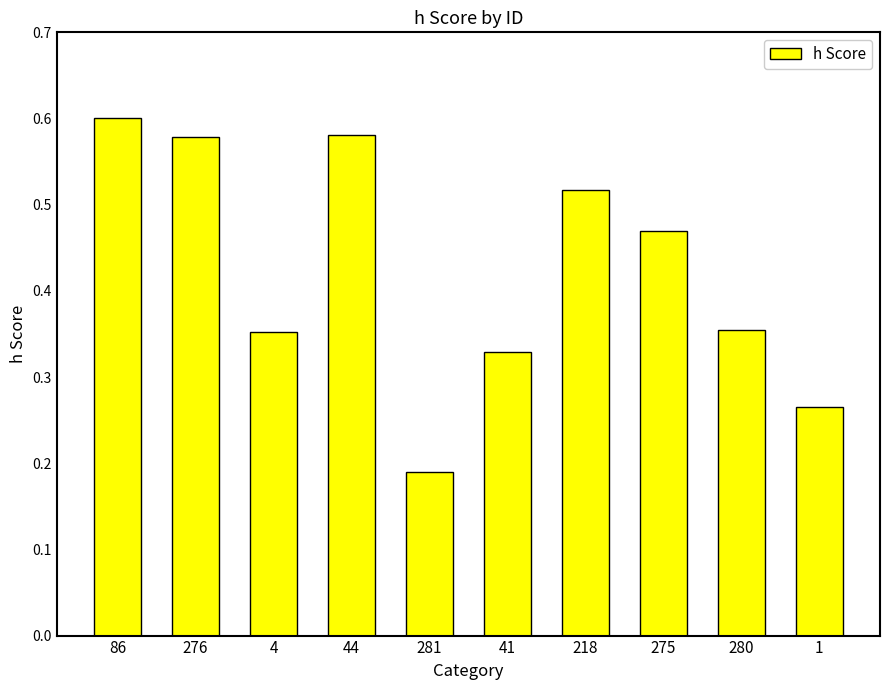

Which category has the highest value across all series?

86